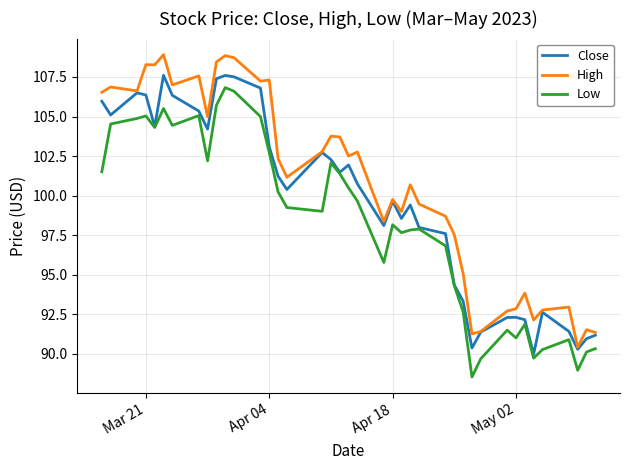

Which series has the largest total across all categories?

High